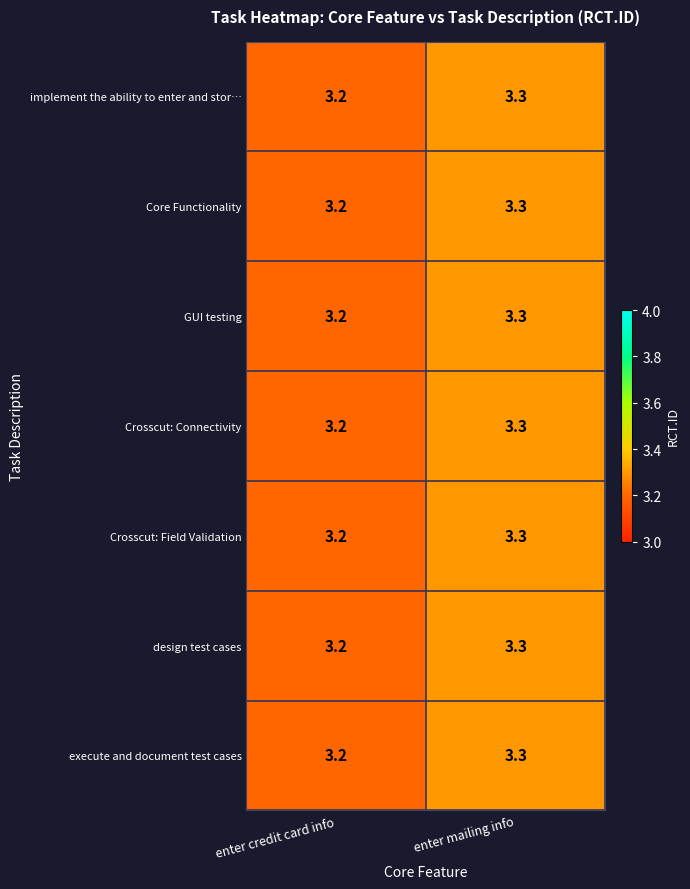

Is the value of design test cases at enter mailing info greater than the value of Core Functionality at enter credit card info?

Yes